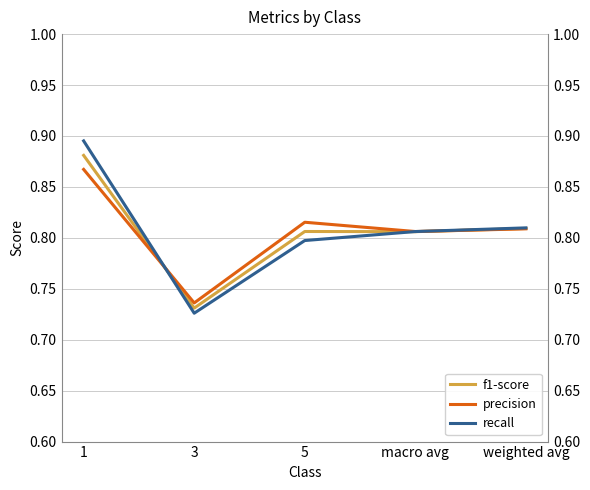

Rank the series at weighted avg from lowest to highest value.

precision, f1-score, recall